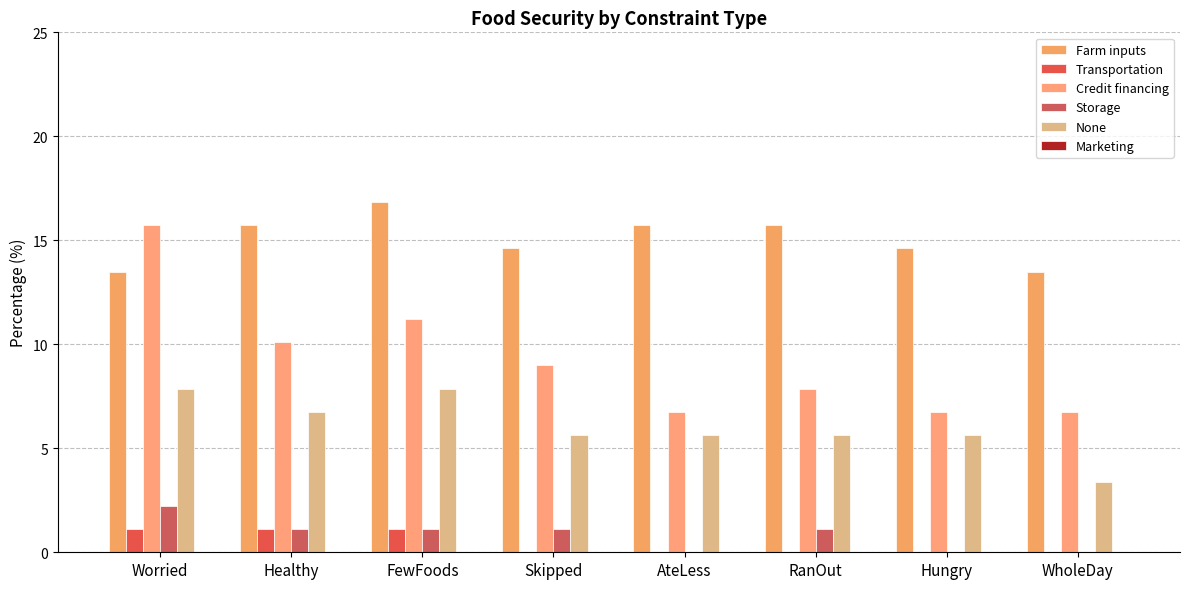

Read the Storage value at FewFoods.

1.1